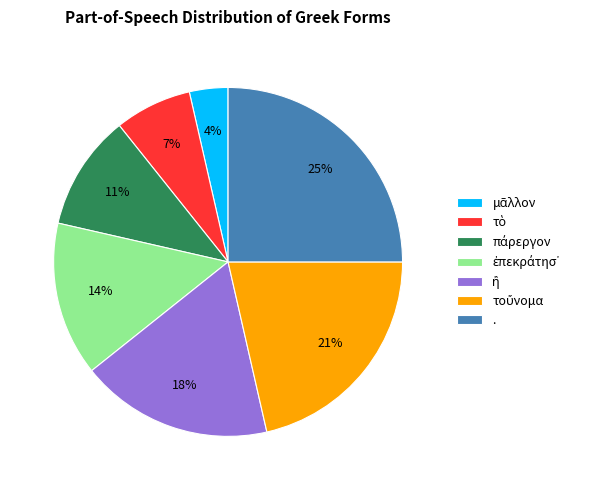

How many segments does this pie chart have?

7